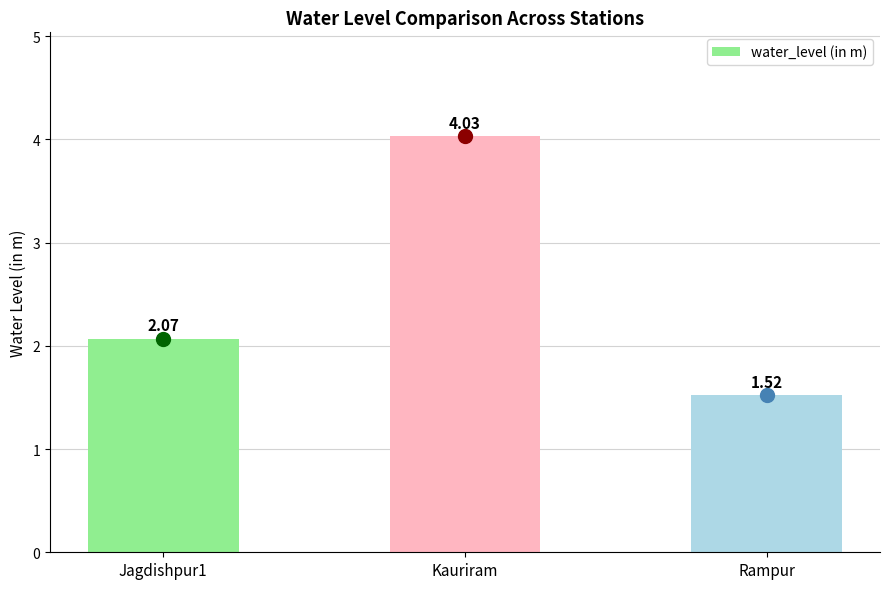

What is the ratio of the value at Rampur to the value at Jagdishpur1?

0.7